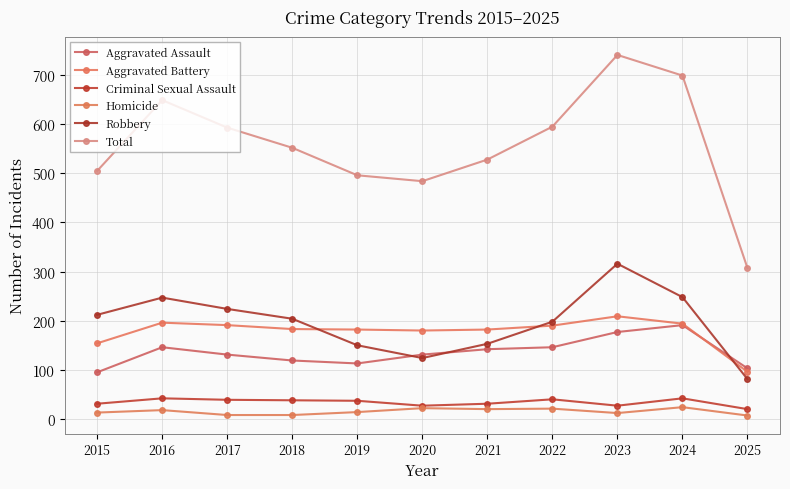

Which series has the largest range (max minus min)?

Total